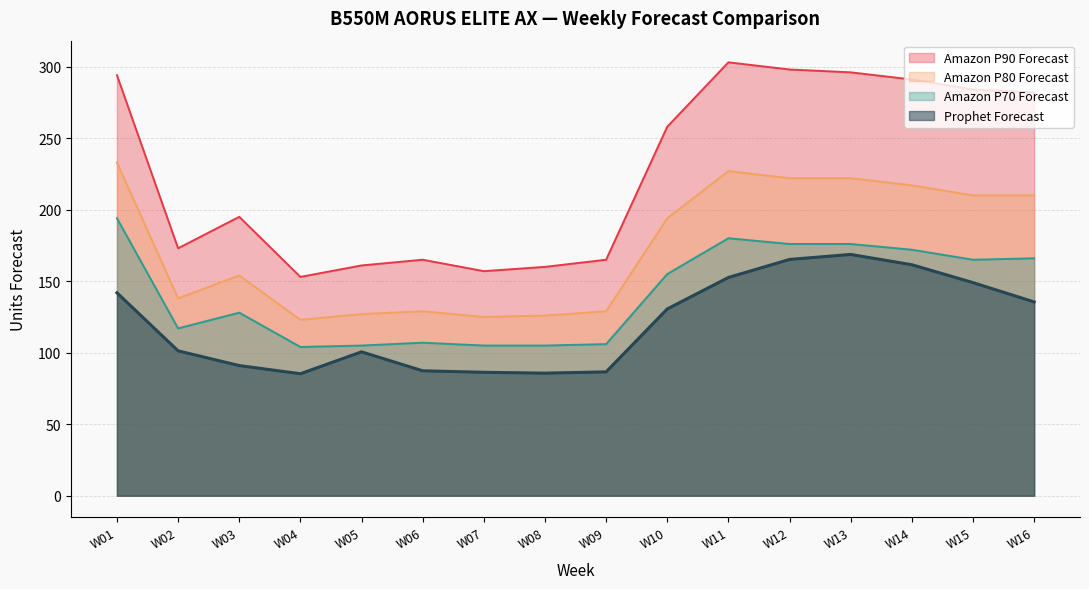

What is the value of the Prophet Forecast point at the 9th from the left?

86.6